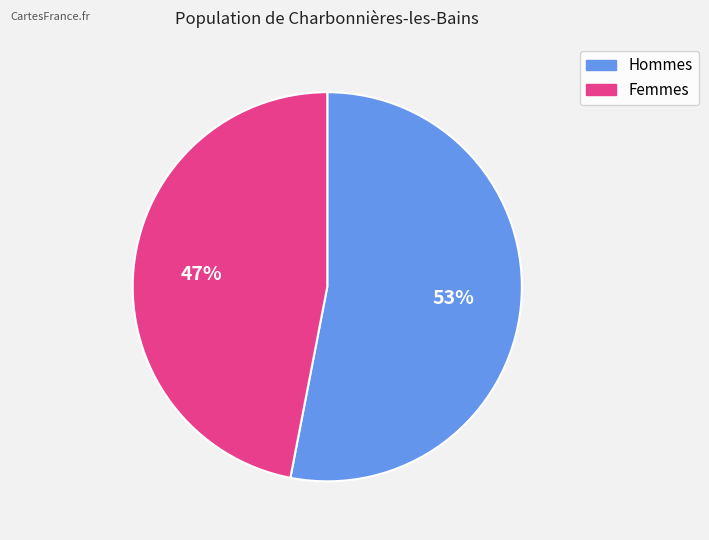

To the nearest percent, what is the difference between the largest and smallest slice percentages?

6%